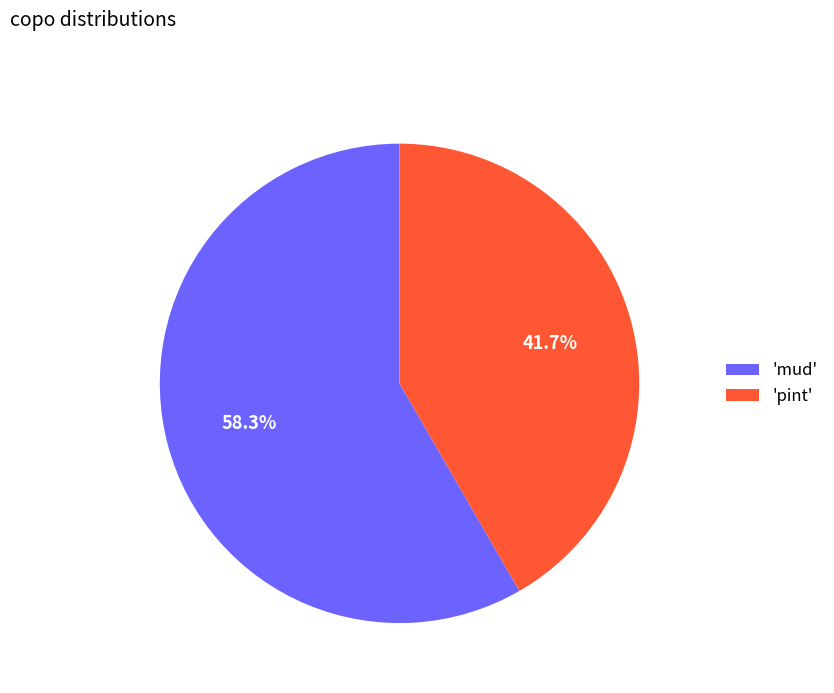

Does any single category account for the majority?

Yes